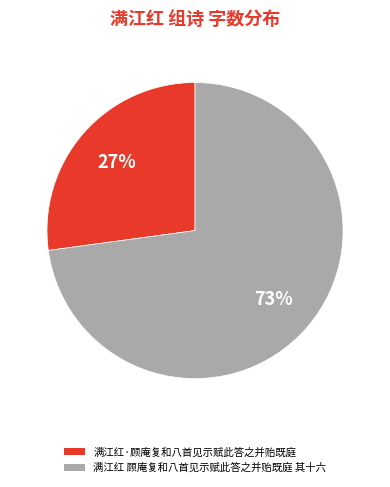

What percentage is the 满江红·顾庵复和八首见示赋此答之并贻既庭 slice, to the nearest percent?

27%